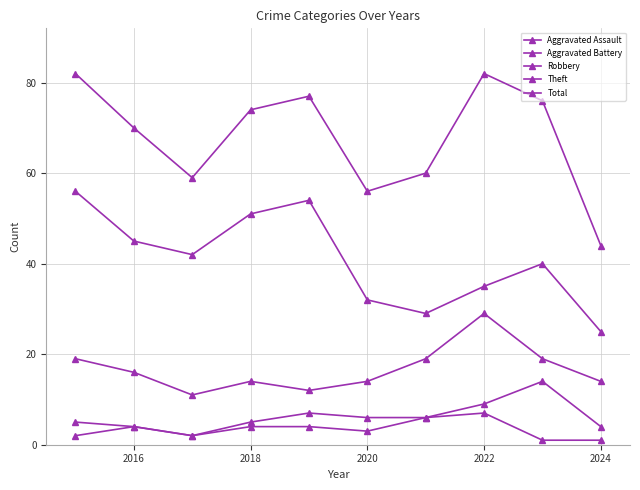

Count the number of categories in the chart.

10